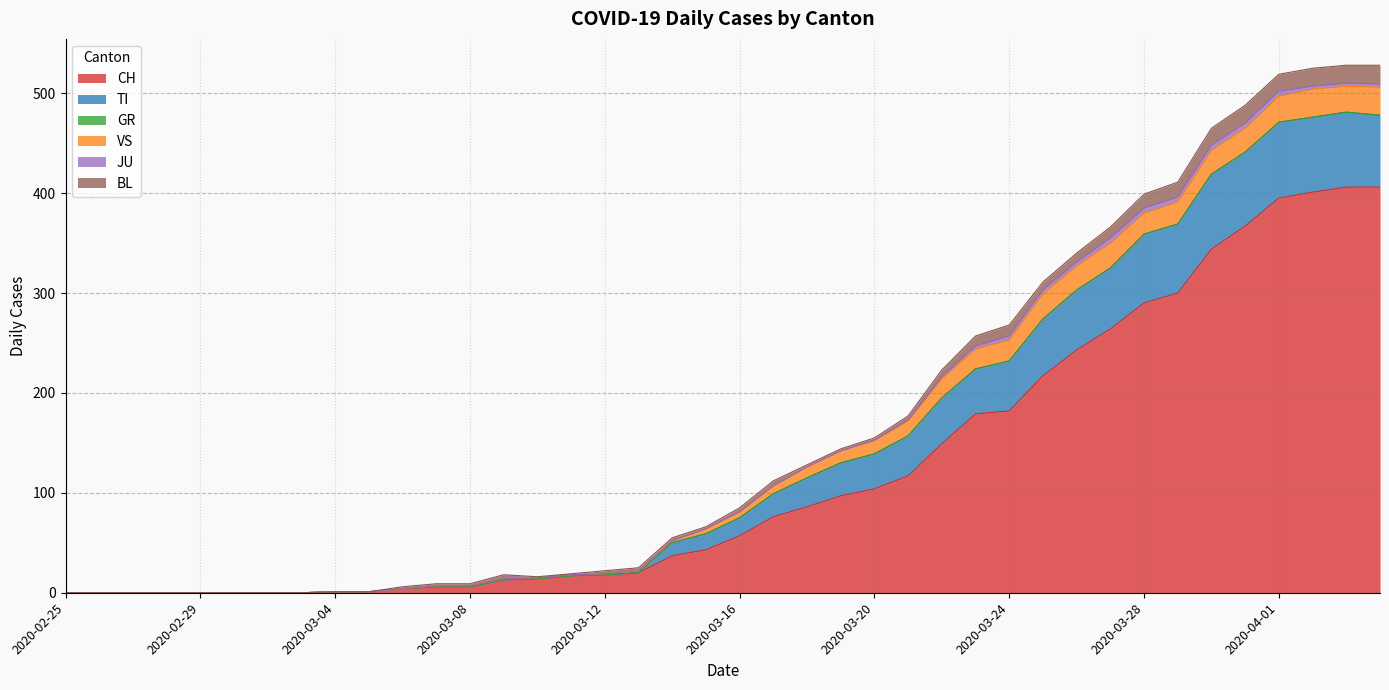

True or false: VS has more than 0 interior local peaks.

True